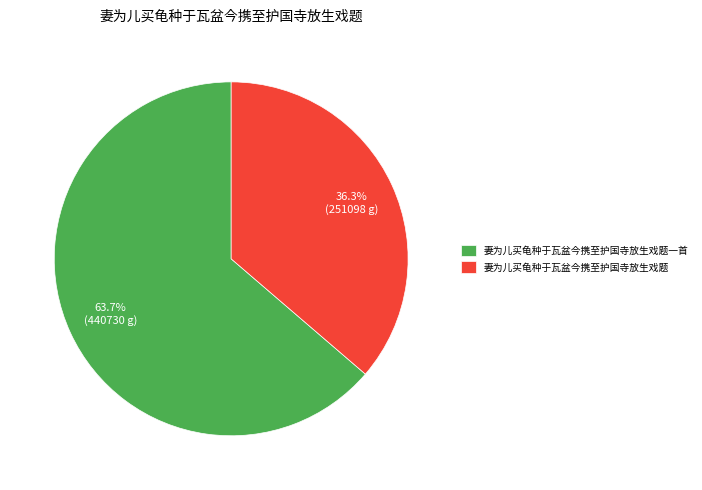

Is it true that 妻为儿买龟种于瓦盆今携至护国寺放生戏题 is 48% of the pie?

False